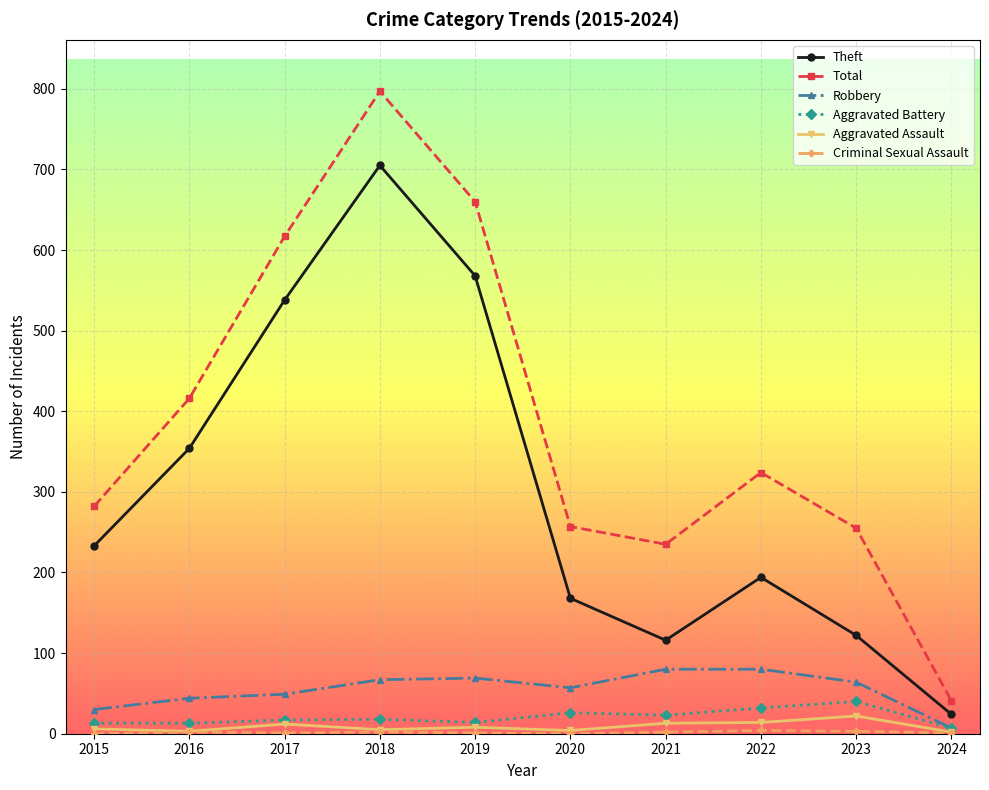

Which series has the largest total across all categories?

Total